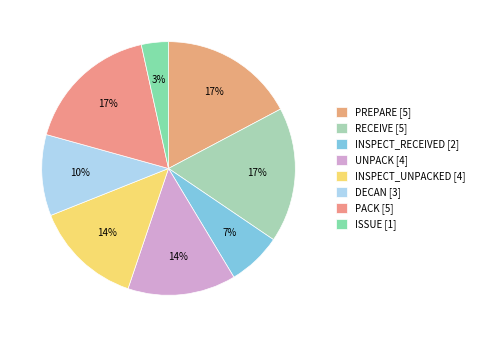

True or false: INSPECT_UNPACKED accounts for 14% of the total.

True